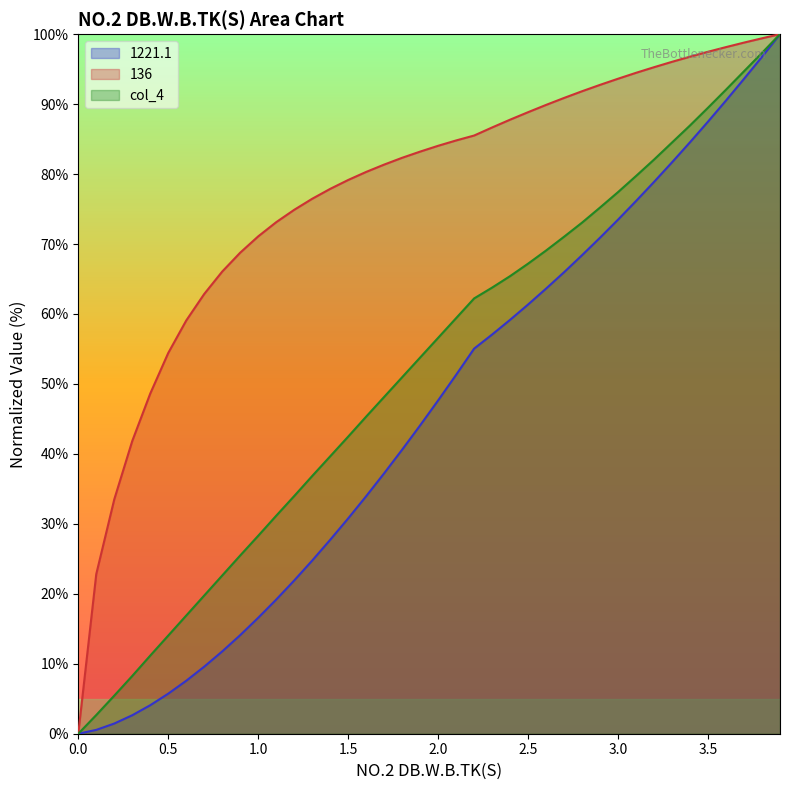

The value of col_4 at 3.0 is 77.4. True or false?

True